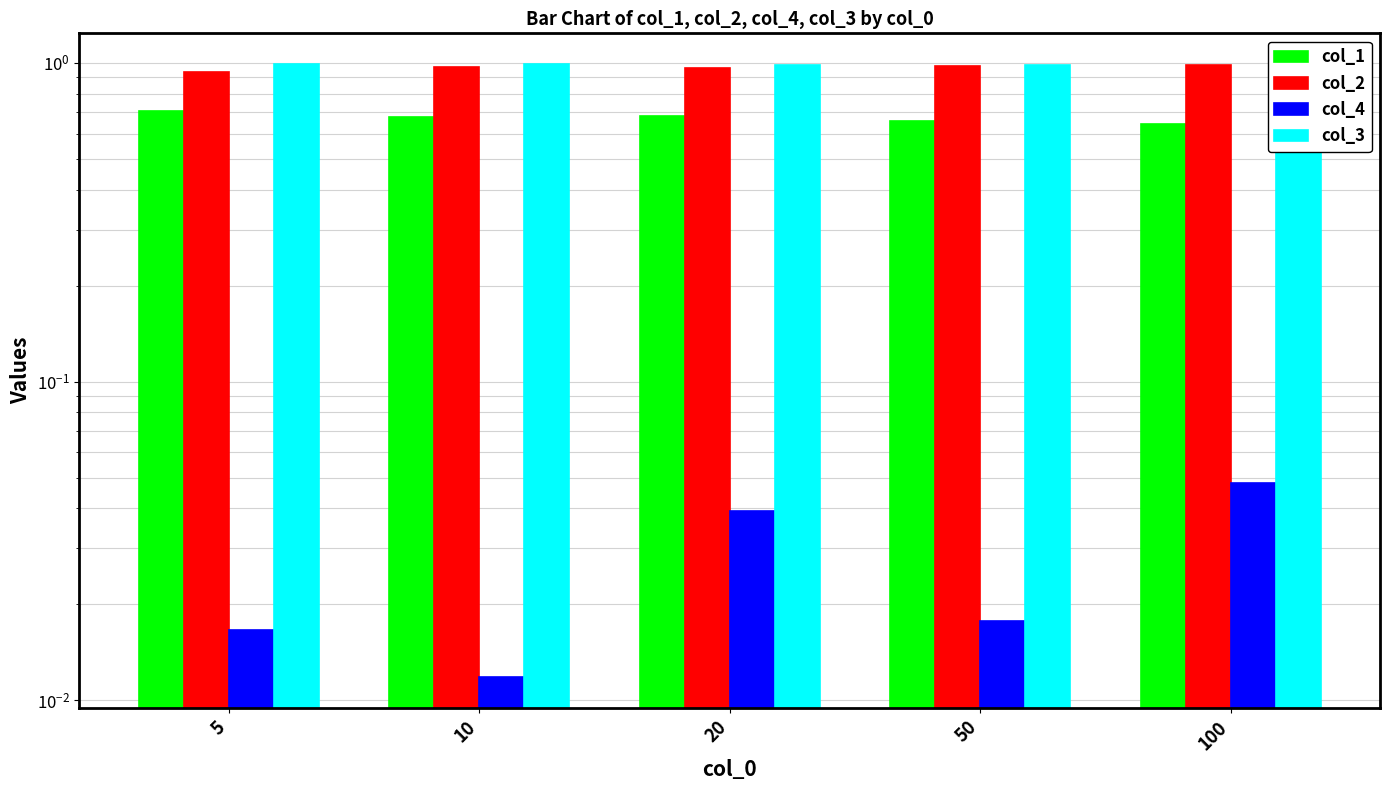

What is the value of the col_2 bar at the 5th from the left?

1.0